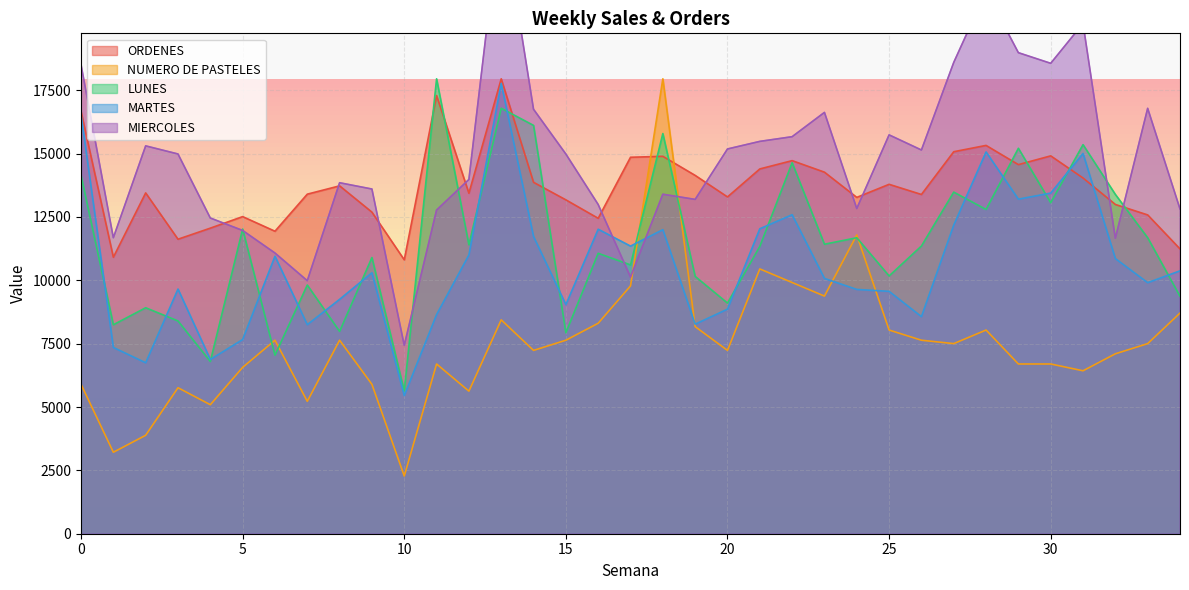

Reading right to left, transcribe all the data shown in this chart.

ORDENES: 11238.0	12579.0	12991.6	14035.3	14909.1	14563.3	15321.8	15073.0	13386.1	13786.6	13270.8	14265.9	14721.0	14393.4	13289.0	14138.5	14890.9	14854.5	12445.5	13173.7	13865.4	17949.2	13434.6	17287.8	10807.2	12688.2	13725.9	13398.2	11935.8	12512.3	12057.2	11620.3	13446.7	10910.3	16662.8
NUMERO DE PASTELES: 8706.7	7501.2	7099.3	6429.6	6697.5	6697.5	8037.0	7501.2	7635.1	8037.0	11787.5	9376.5	9912.3	10448.1	7233.3	8170.9	17949.2	9778.3	8304.9	7635.1	7233.3	8438.8	5625.9	6697.5	2277.1	5893.8	7635.1	5224.0	7635.1	6563.5	5090.1	5759.8	3884.5	3214.8	5893.8
LUNES: 9370.6	11678.4	13387.0	15351.8	13061.2	15208.5	12794.8	13479.3	11351.6	10171.6	11678.4	11423.2	14638.0	11336.2	9100.8	10153.4	15789.7	10606.9	11064.7	7929.3	16111.2	16788.0	11400.1	17949.2	5632.8	10899.2	7983.7	9812.2	7045.8	12020.8	6795.8	8394.9	8916.4	8245.8	14141.4
MARTES: 10373.2	9906.0	10856.7	15004.3	13441.3	13200.8	15063.6	12179.3	8566.4	9563.7	9639.6	10073.2	12587.1	12032.7	8861.2	8268.1	11997.4	11349.2	12014.7	9039.6	11727.5	17767.2	10999.1	8646.5	5451.7	10296.4	9248.2	8249.0	10949.0	7662.0	6875.8	9654.2	6745.6	7349.2	16539.4
MIERCOLES: 12817.8	16784.9	11659.1	20132.3	18560.8	18980.6	21402.0	18596.0	15140.8	15737.5	12831.5	16624.4	15665.8	15480.6	15181.4	13191.8	13395.2	10128.2	12990.1	14981.5	16747.8	24770.1	13977.9	12770.7	7434.5	13601.1	13849.3	9984.6	11076.0	11965.7	12457.1	14983.8	15303.6	11679.4	18508.8